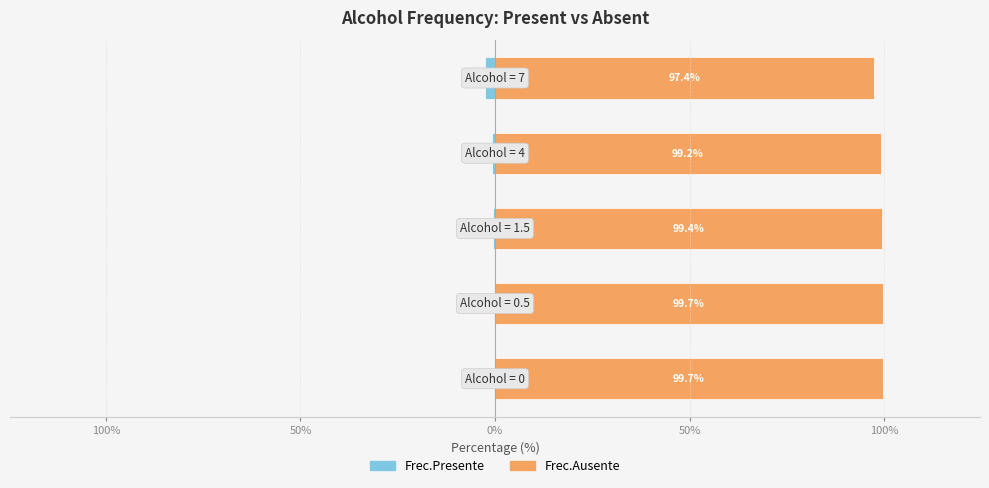

True or false: Frec.Ausente has a value of 158.6 at 50%.

False